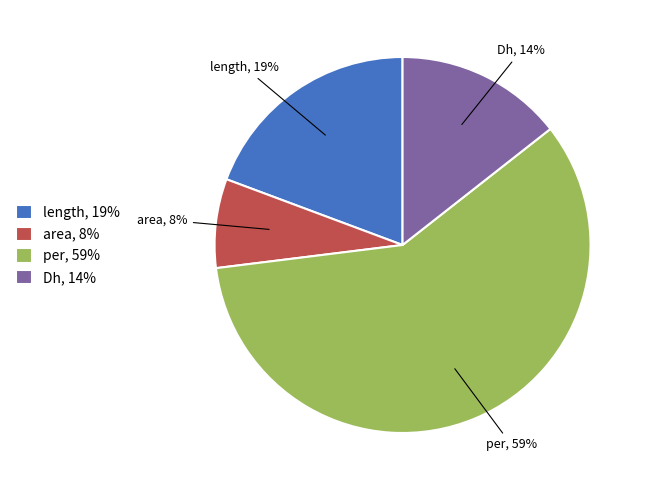

Which slice is the smallest?

area